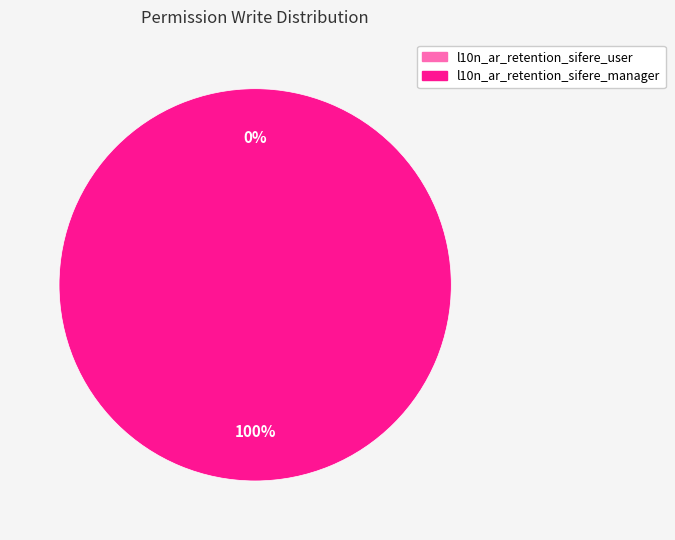

How many segments does this pie chart have?

2